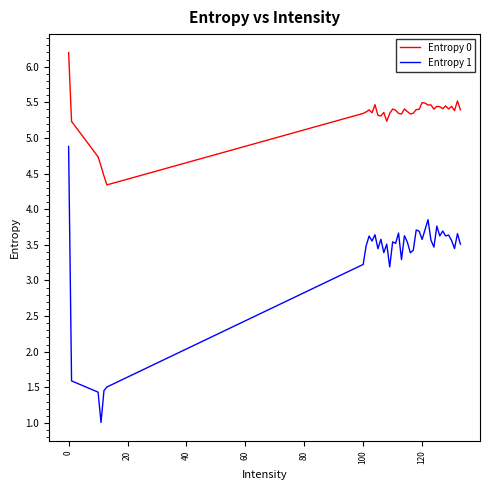

True or false: Entropy 1 and Entropy 0 cross at least once.

False